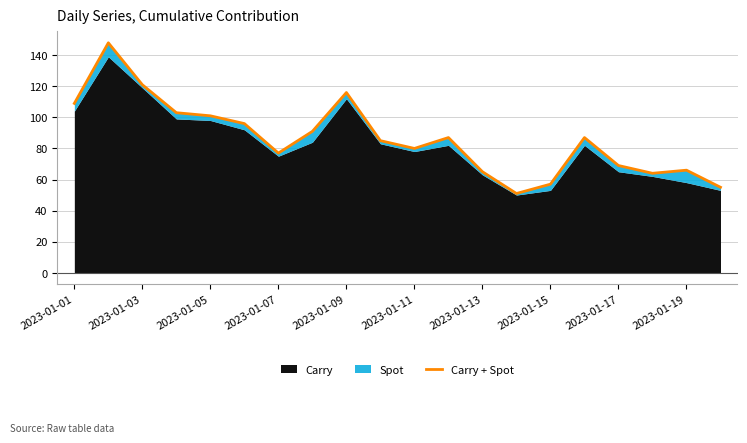

How many points are higher than both their immediate neighbors (excluding endpoints)?

5